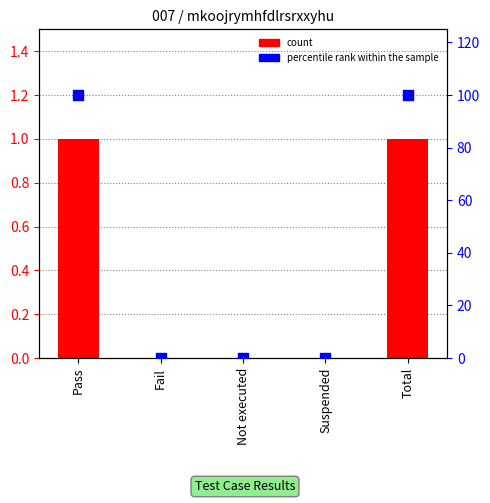

Which series has the largest total across all categories?

percentile rank within the sample